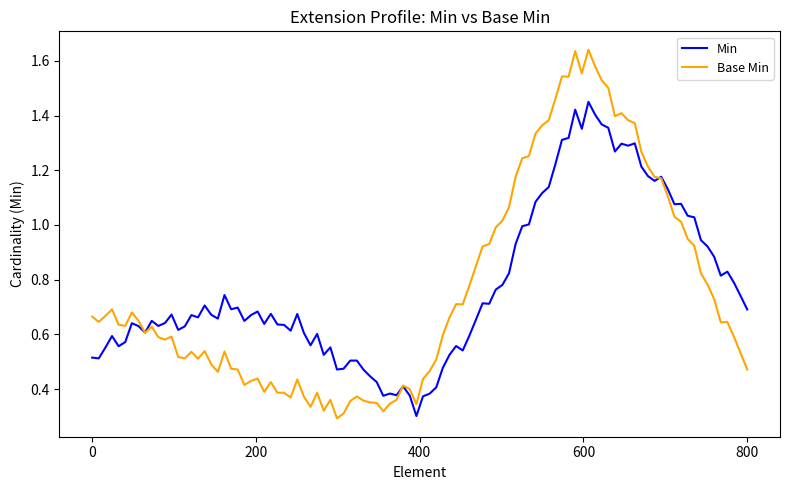

What is the sum of all Min values?

77.4